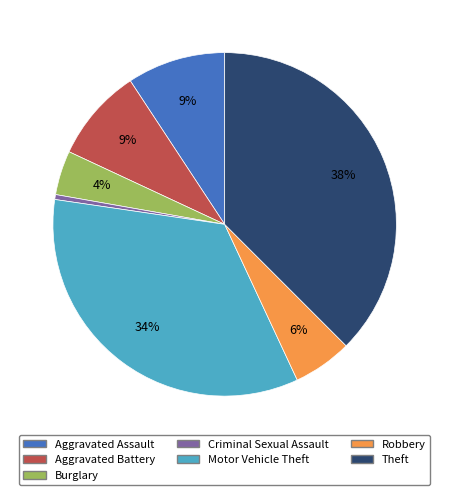

Is there a majority slice in this chart?

No